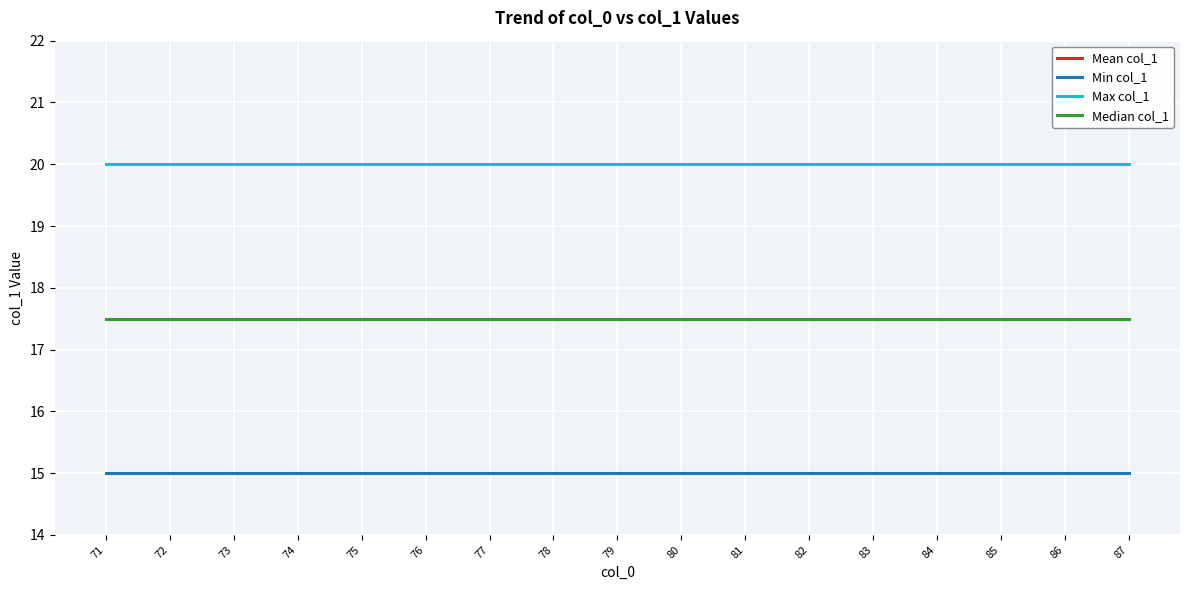

Does the chart have visible grid lines?

Yes